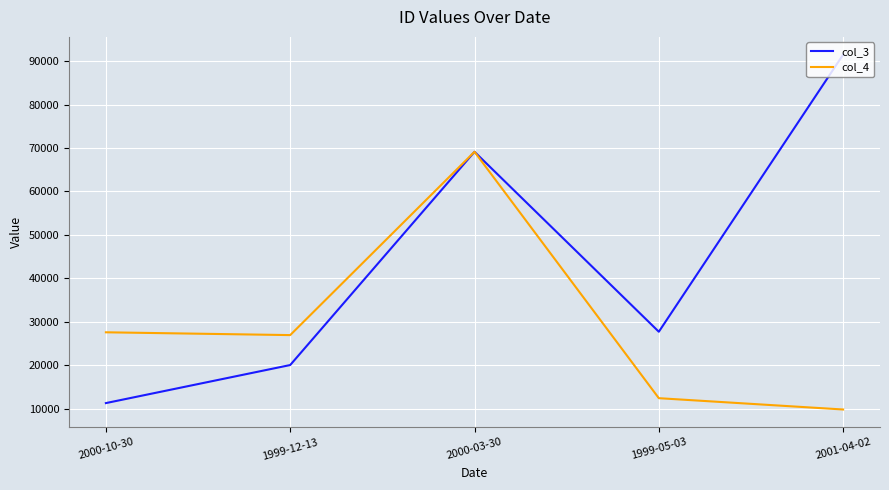

What is the lowest value of the col_4 series?

9784